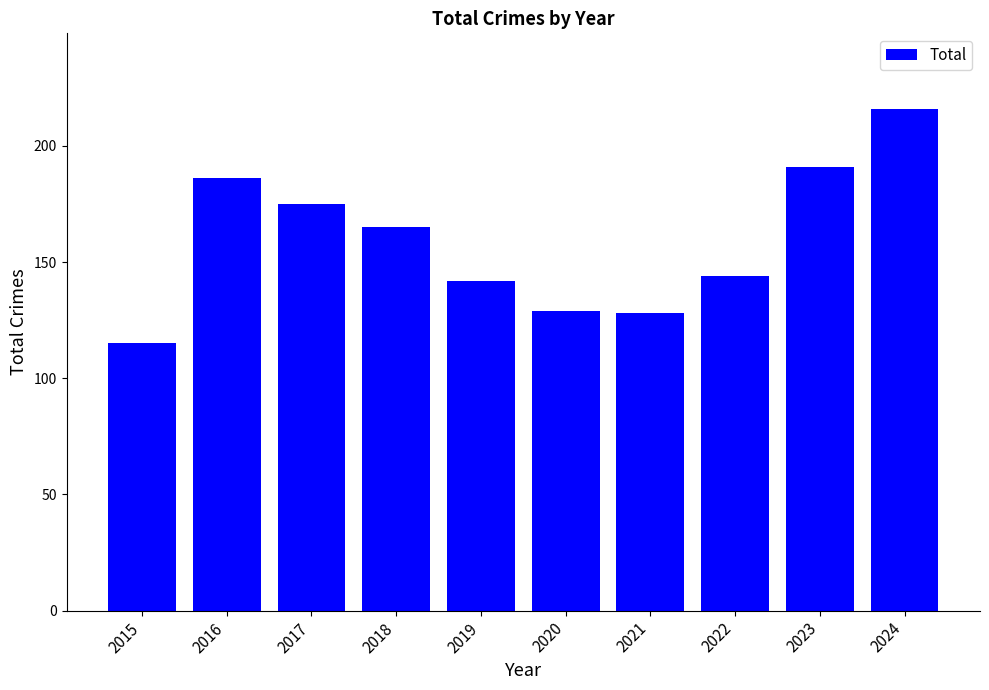

Approximately how many times larger is the value at 2024 compared to 2018?

1.3